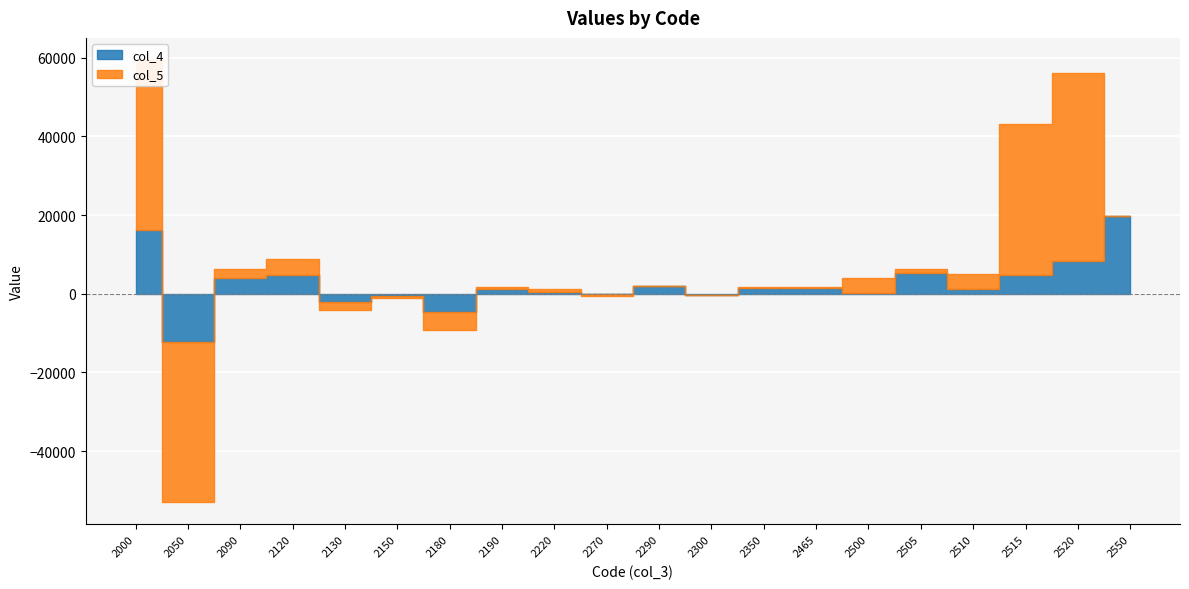

True or false: col_4 and col_5 cross at least once.

True